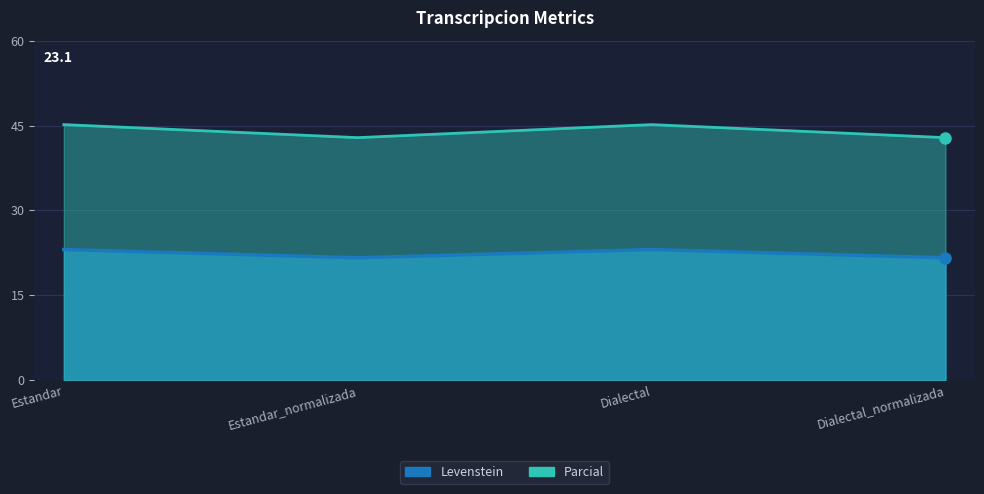

True or false: Parcial and Levenstein intersect in this chart.

False